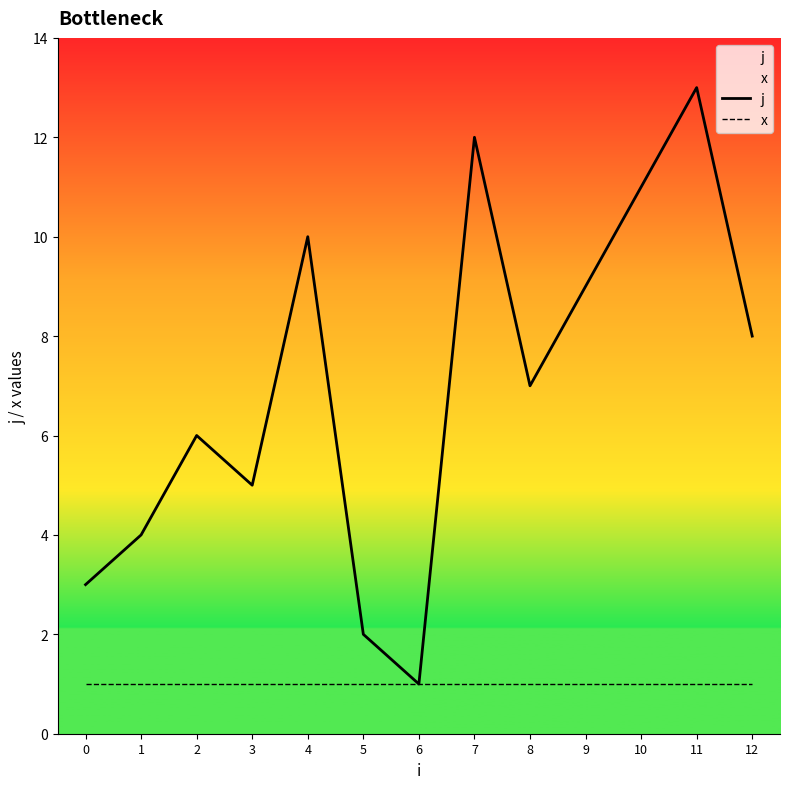

At how many categories does at least one series exceed 11?

2